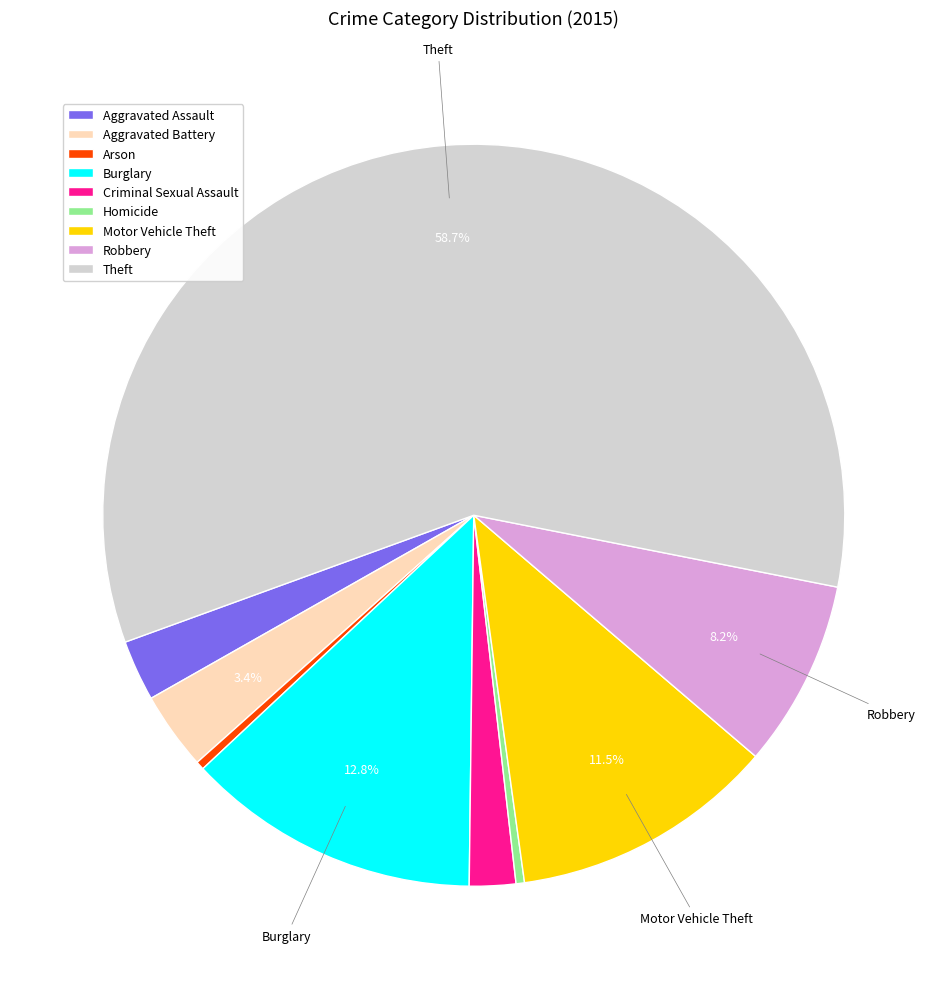

How many segments does this pie chart have?

9